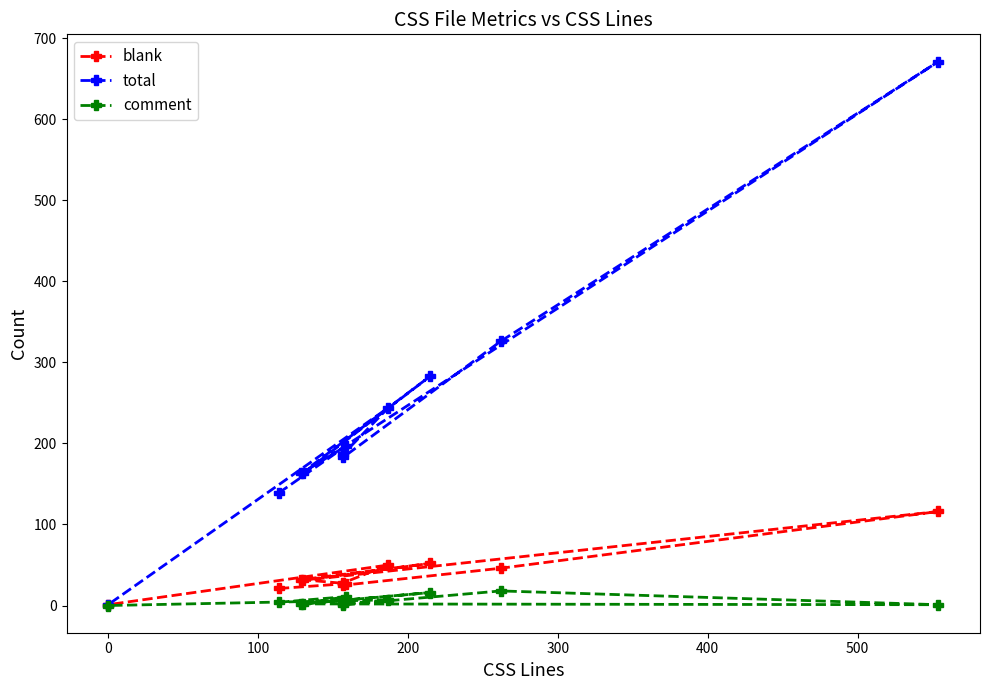

Reading left to right, what are all the values shown in this chart?

blank: 21	27	32	52	31	116	46	25	28	50	1
total: 139	197	163	283	163	671	326	183	187	244	1
comment: 4	11	2	16	2	1	18	1	2	7	0